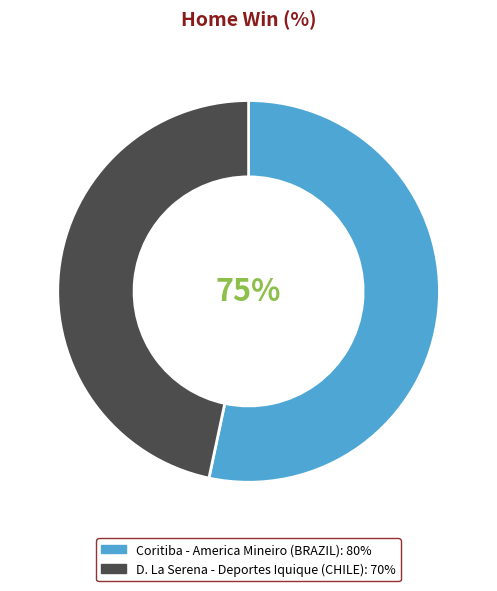

What is the majority slice?

Coritiba - America Mineiro (BRAZIL)